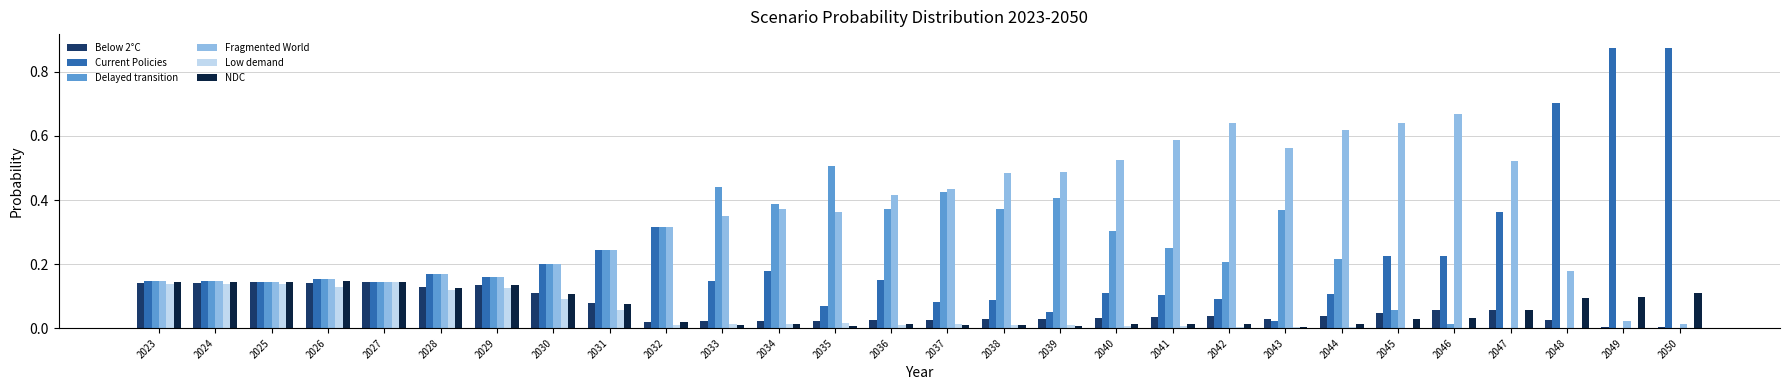

Is it true that Delayed transition equals 0.1 at 2030?

False